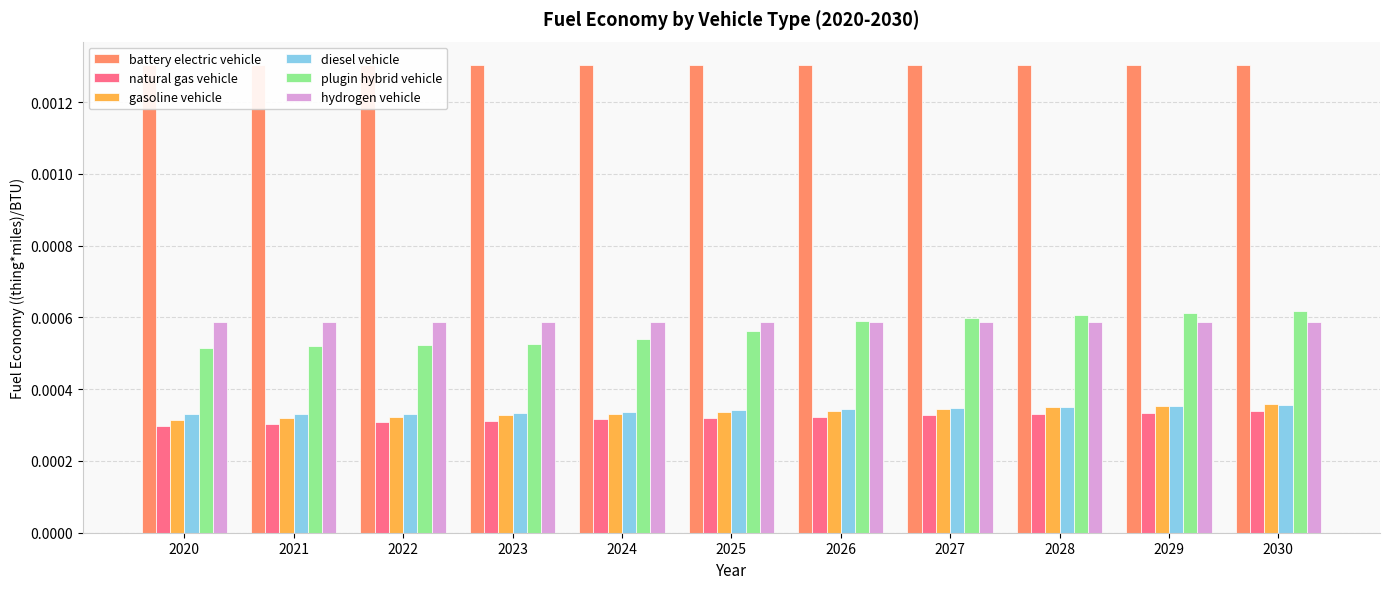

At 2027, list the series in order from largest to smallest.

battery electric vehicle, plugin hybrid vehicle, hydrogen vehicle, diesel vehicle, gasoline vehicle, natural gas vehicle